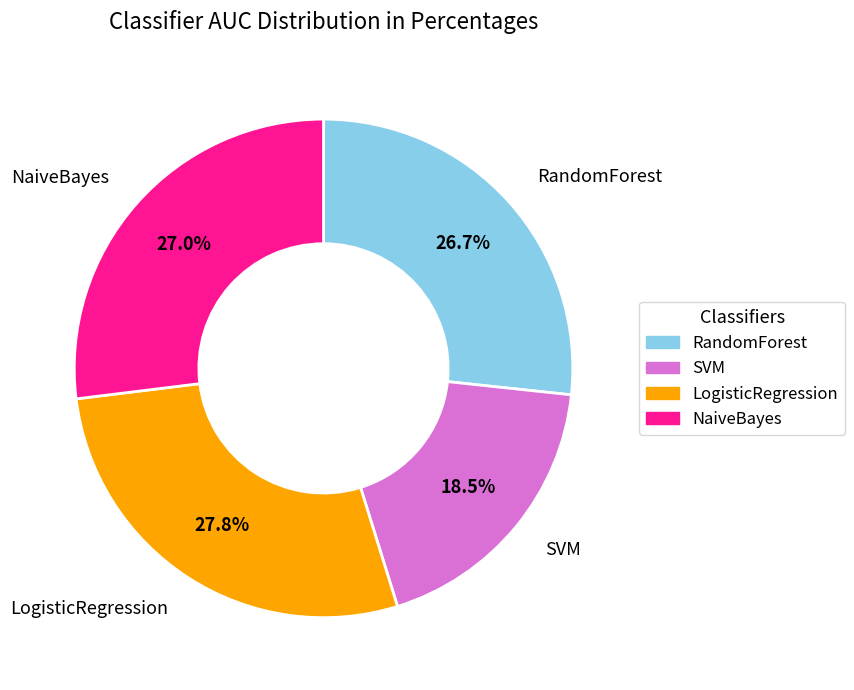

Between NaiveBayes and SVM, which is larger?

NaiveBayes